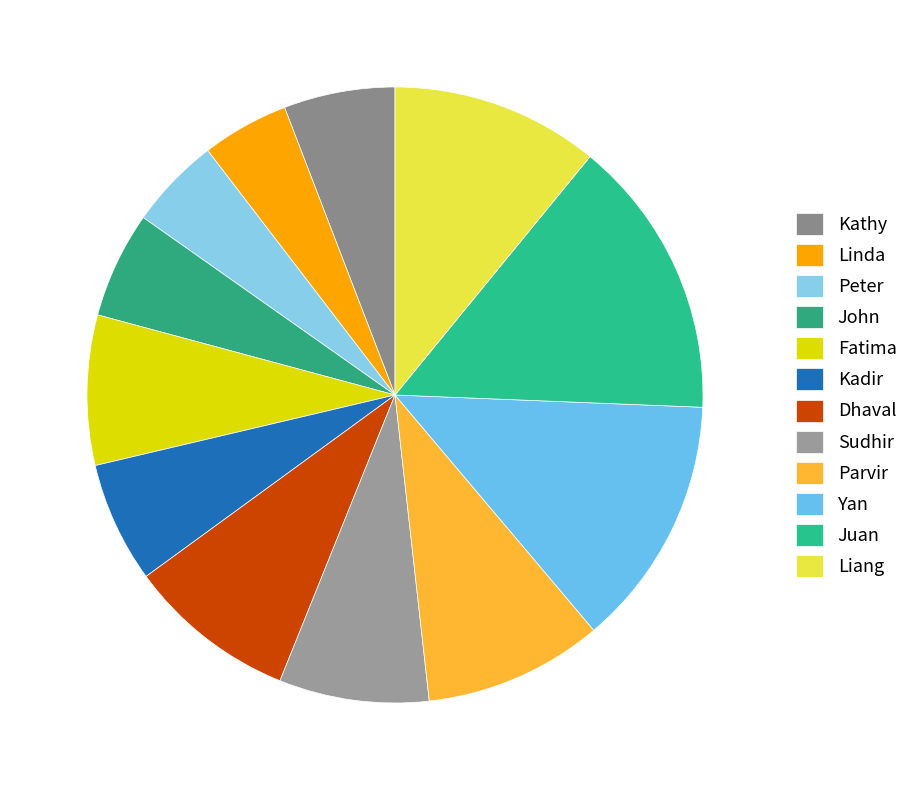

How many segments does this pie chart have?

12